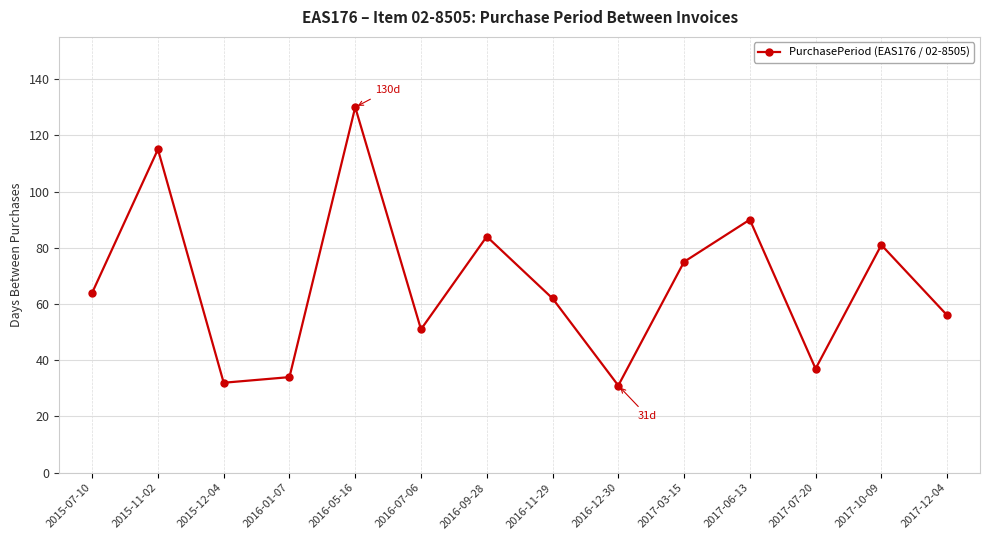

Reading left to right, transcribe all the data shown in this chart.

2015-07-10=64	2015-11-02=115	2015-12-04=32	2016-01-07=34	2016-05-16=130	2016-07-06=51	2016-09-28=84	2016-11-29=62	2016-12-30=31	2017-03-15=75	2017-06-13=90	2017-07-20=37	2017-10-09=81	2017-12-04=56